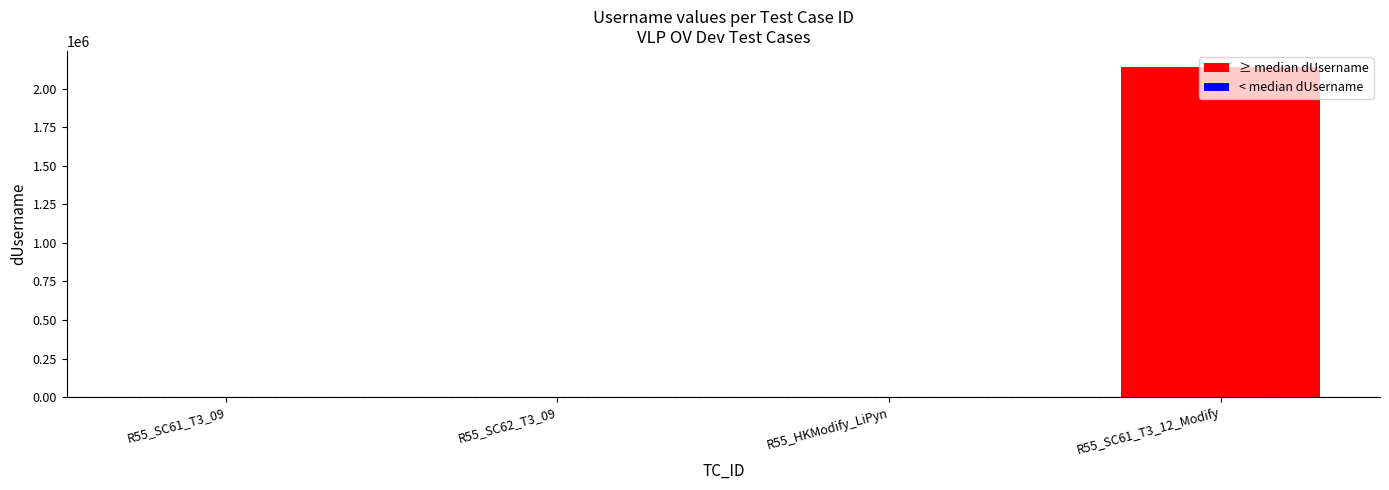

What is the sum of all values?

2137577